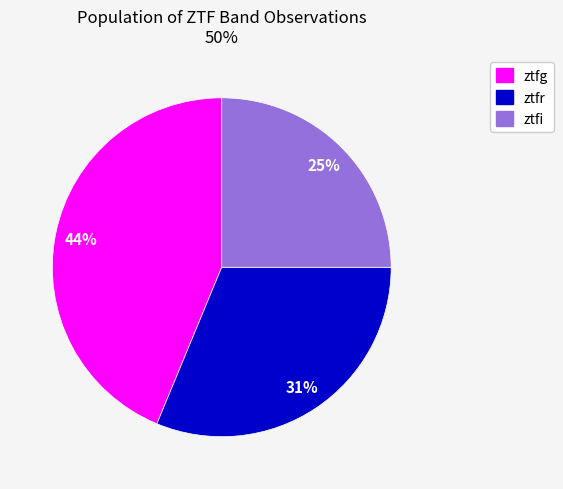

How many segments does this pie chart have?

3